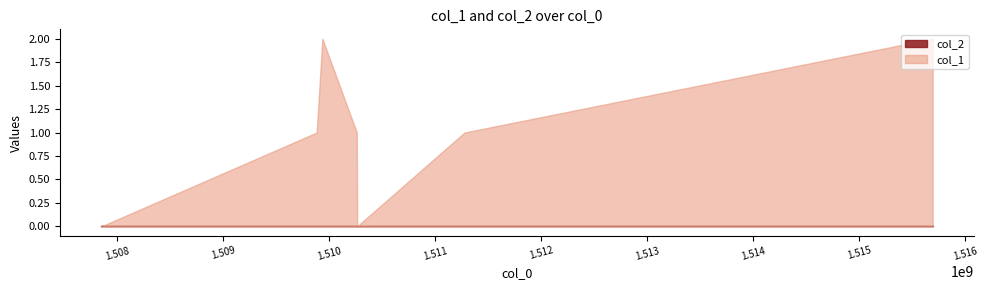

What is the difference between the highest and lowest values at 1510261793?

1